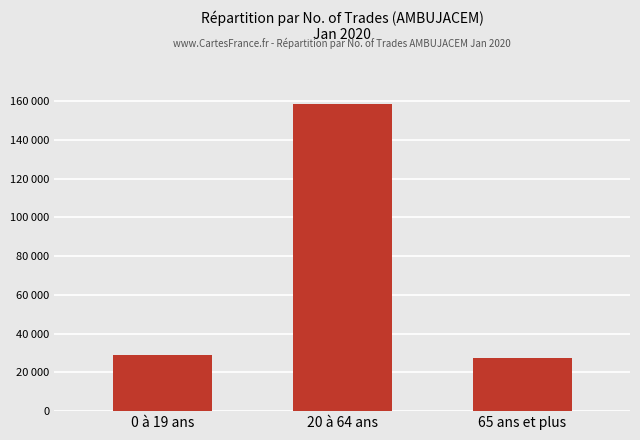

What is the difference between the maximum and minimum values?

130956